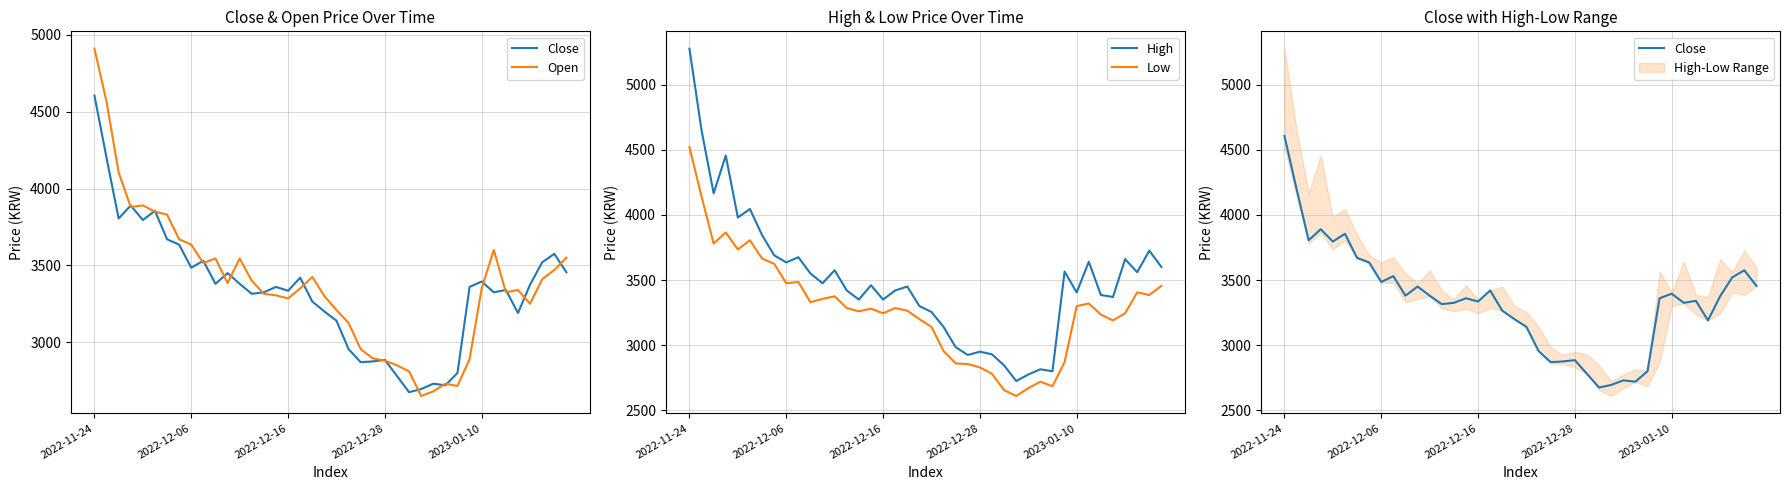

True or false: Low and High intersect in this chart.

False